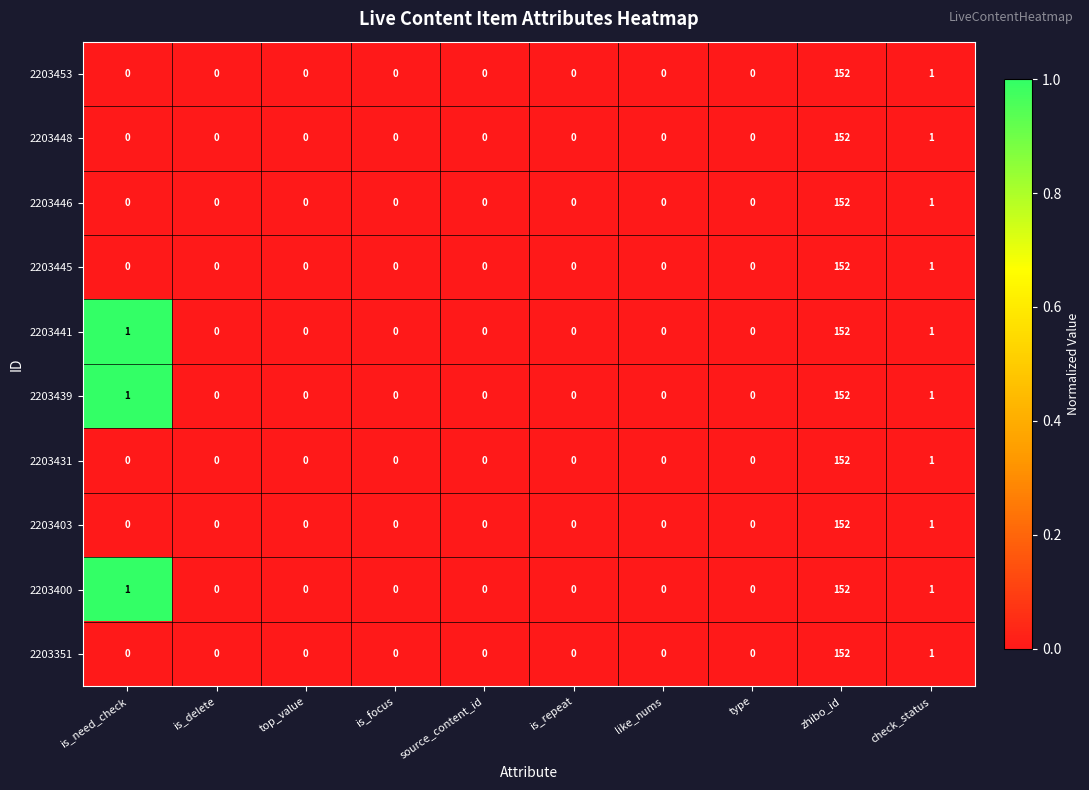

At which category is the sum across all series the highest?

zhibo_id